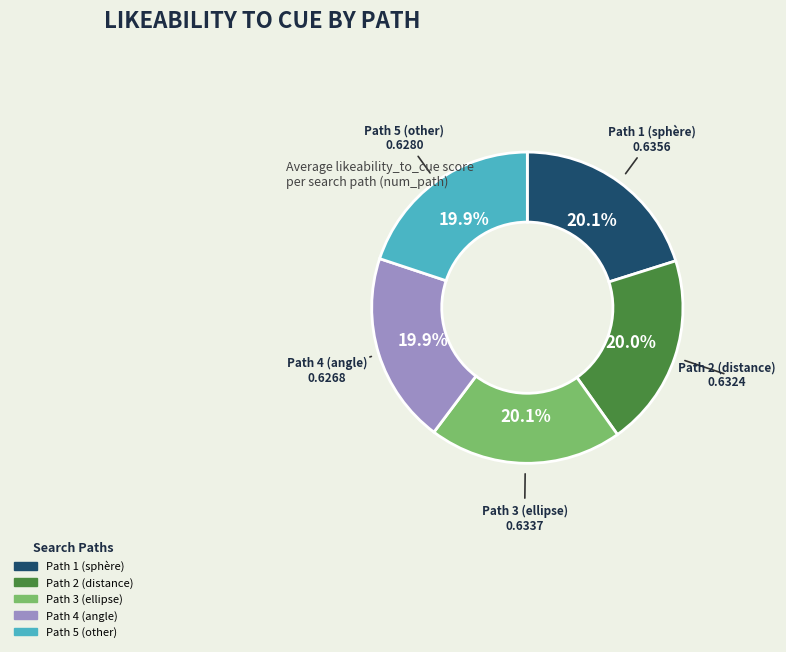

Count the number of slices in the pie.

5